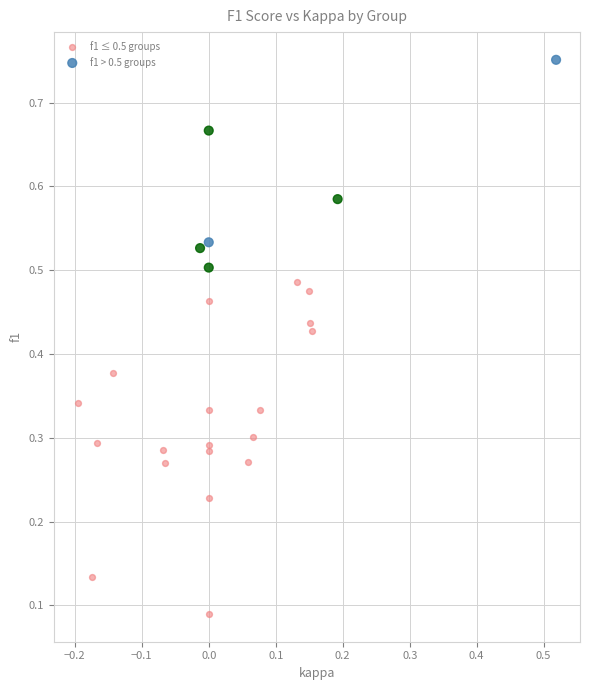

Which series reaches the minimum Y coordinate?

f1 ≤ 0.5 groups